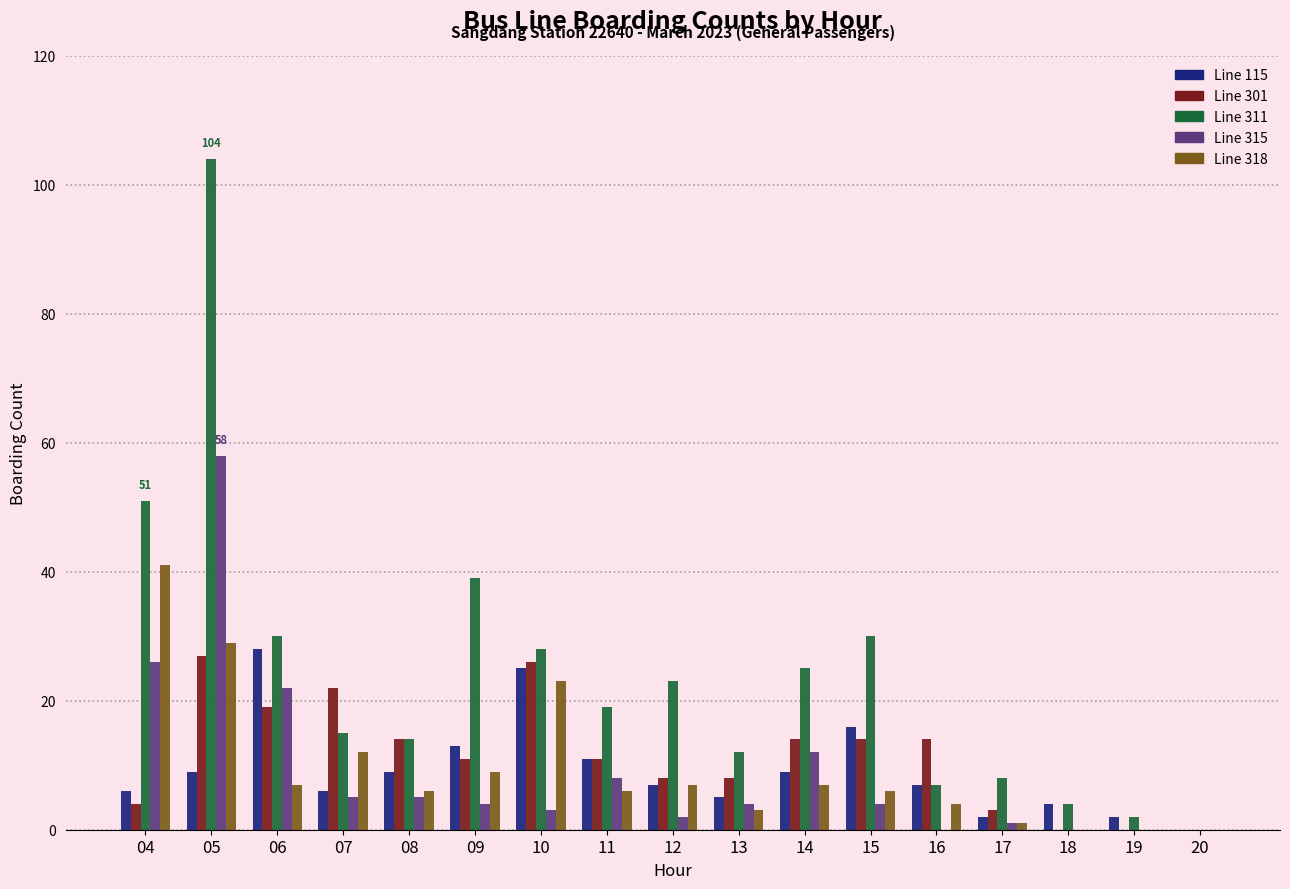

Reading left to right, what are all the values shown in this chart?

Line 115: 04=6	05=9	06=28	07=6	08=9	09=13	10=25	11=11	12=7	13=5	14=9	15=16	16=7	17=2	18=4	19=2	20=0
Line 301: 04=4	05=27	06=19	07=22	08=14	09=11	10=26	11=11	12=8	13=8	14=14	15=14	16=14	17=3	18=0	19=0	20=0
Line 311: 04=51	05=104	06=30	07=15	08=14	09=39	10=28	11=19	12=23	13=12	14=25	15=30	16=7	17=8	18=4	19=2	20=0
Line 315: 04=26	05=58	06=22	07=5	08=5	09=4	10=3	11=8	12=2	13=4	14=12	15=4	16=0	17=1	18=0	19=0	20=0
Line 318: 04=41	05=29	06=7	07=12	08=6	09=9	10=23	11=6	12=7	13=3	14=7	15=6	16=4	17=1	18=0	19=0	20=0